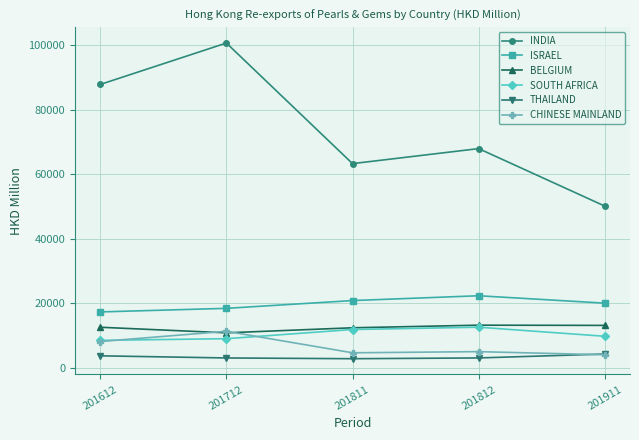

At which category does INDIA reach its first local peak?

201712